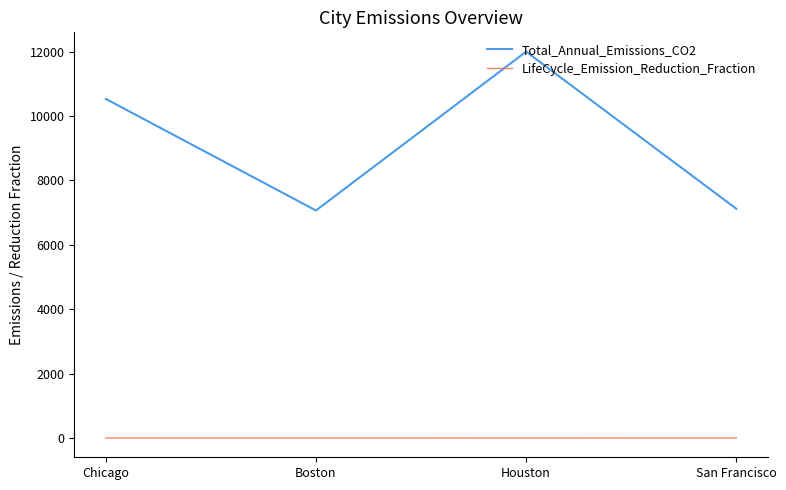

Which series has the widest spread of values?

Total_Annual_Emissions_CO2